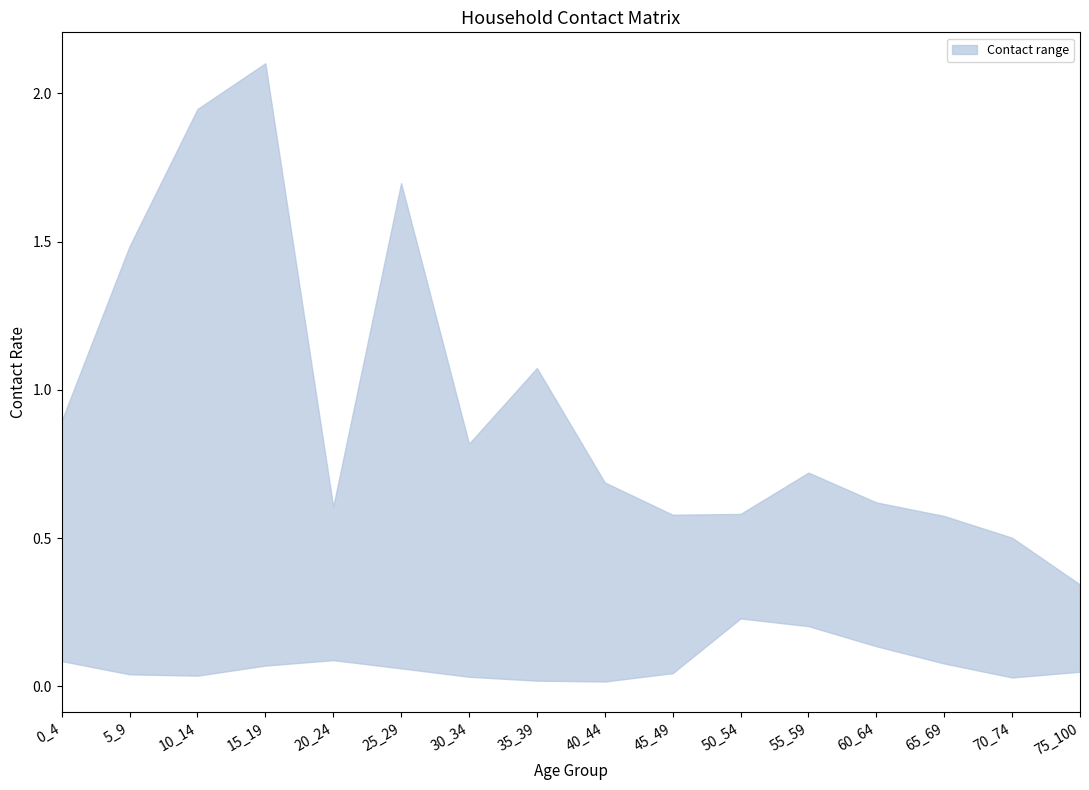

At how many categories does at least one series exceed 1?

5